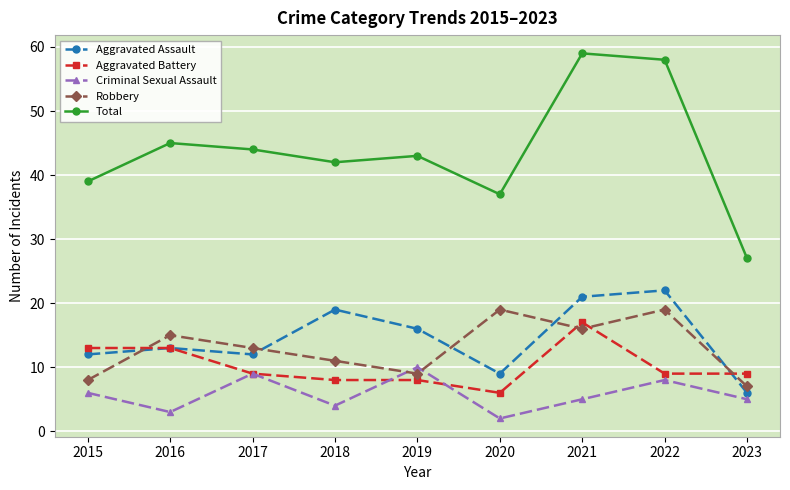

Which category has the highest value across all series?

2021